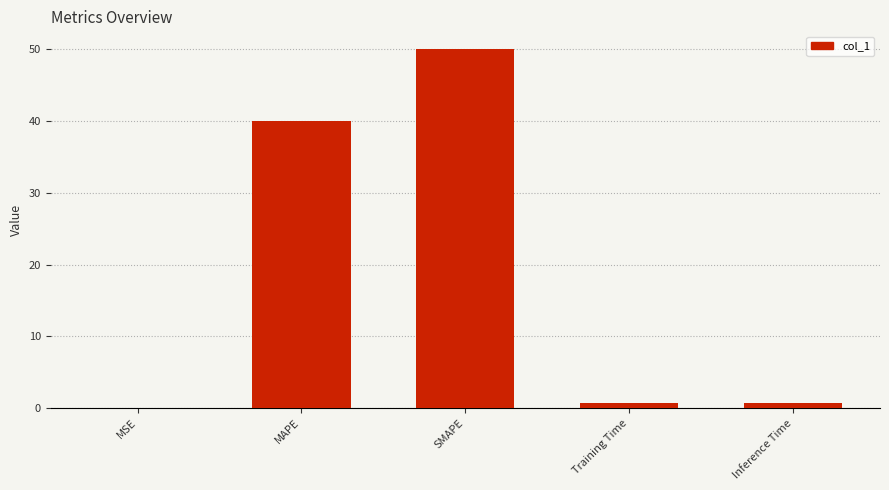

What is the sum of all values?

91.5